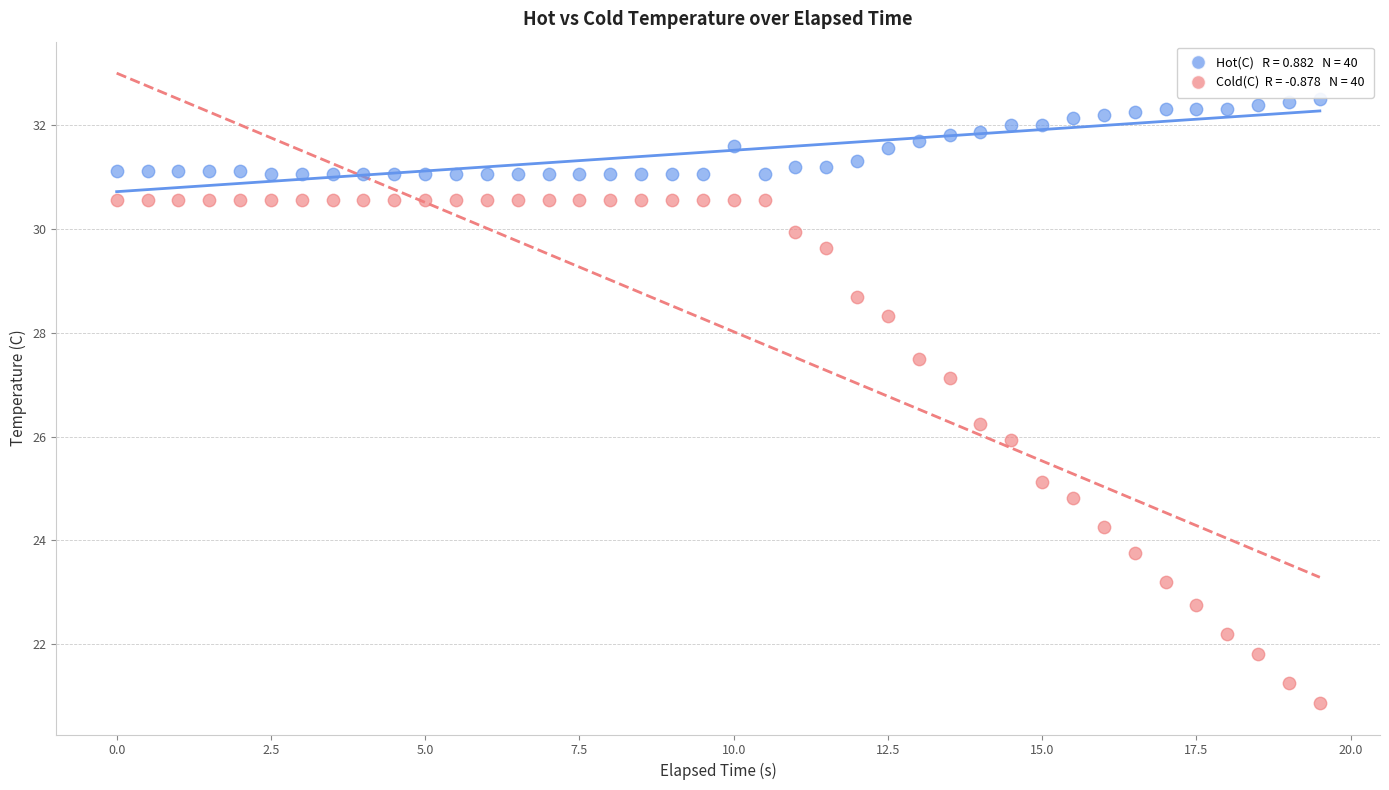

Across all data points, what is the range of X values (max minus min)?

19.5